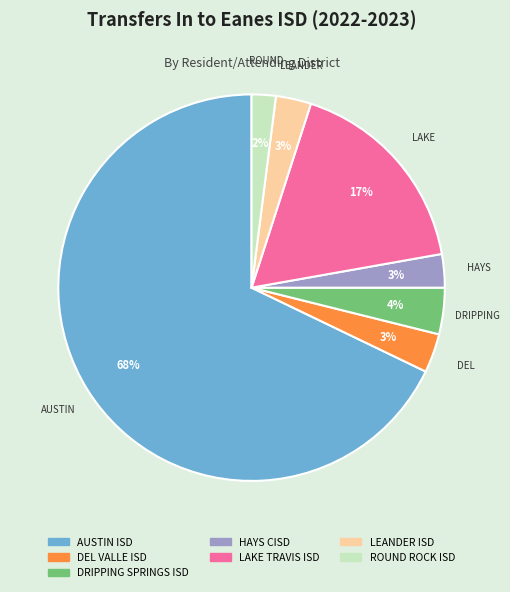

What is the ratio of the value at ROUND ROCK ISD to the value at DRIPPING SPRINGS ISD?

0.5